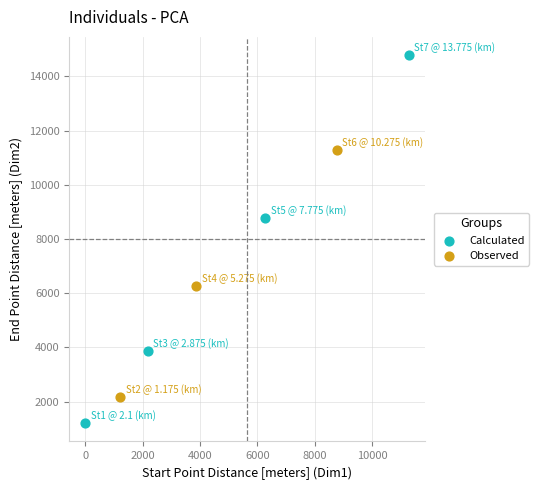

Which series reaches the maximum Y coordinate?

Calculated